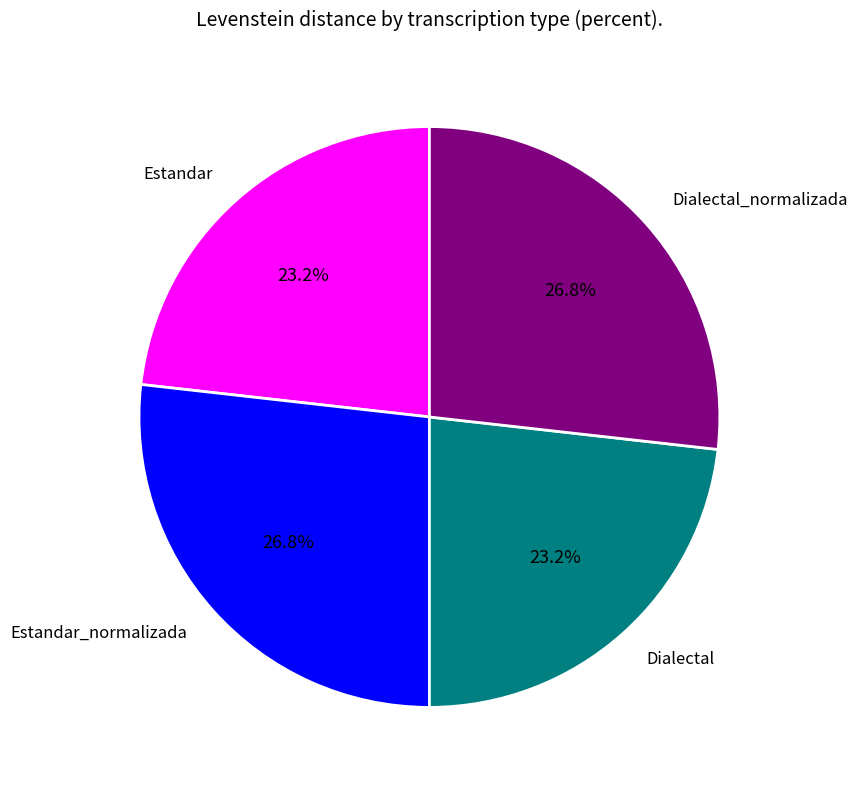

To the nearest percent, what is the combined percentage of Estandar_normalizada and Estandar?

50%